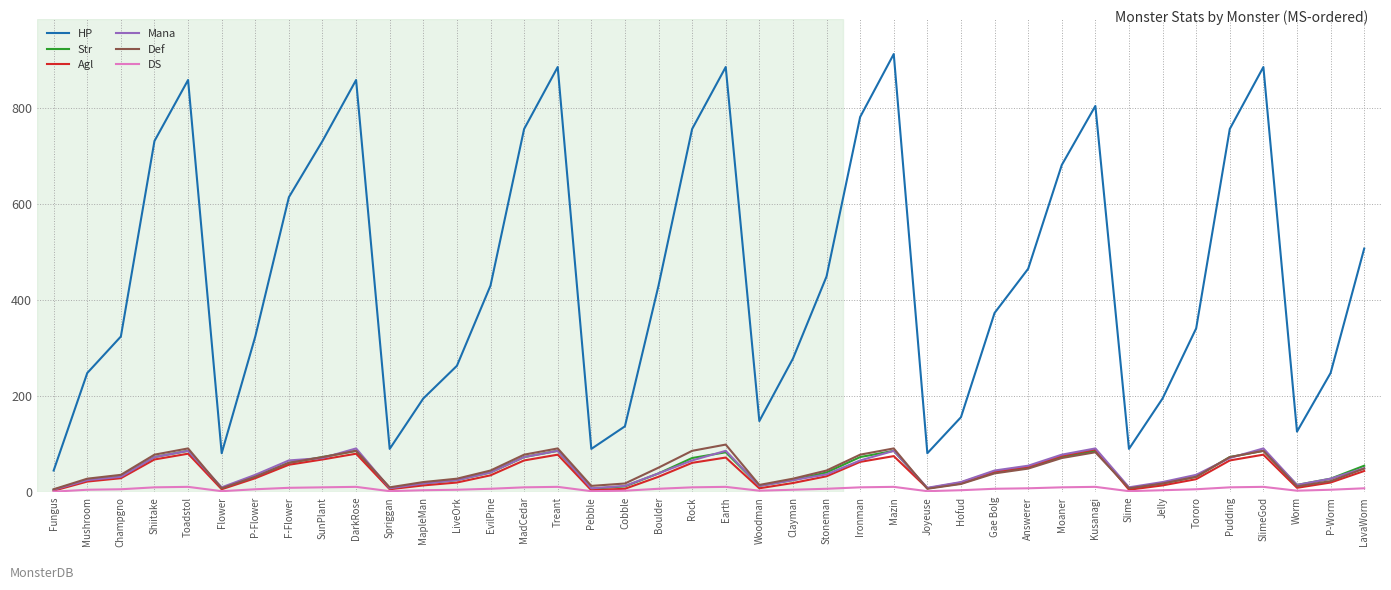

How many lines are shown in the chart?

6